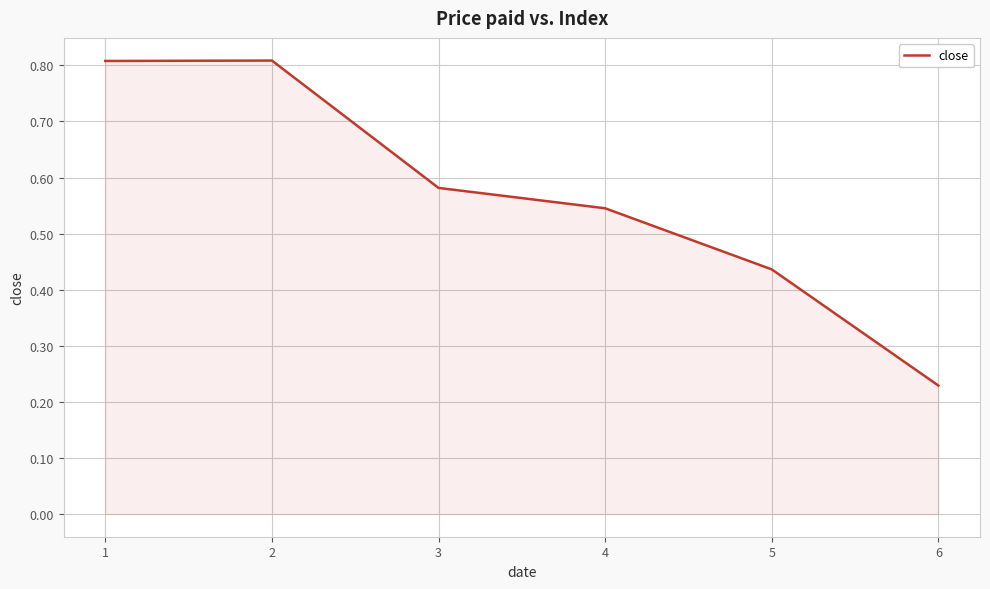

The chart shows a value of 1.2 at 1. True or false?

False